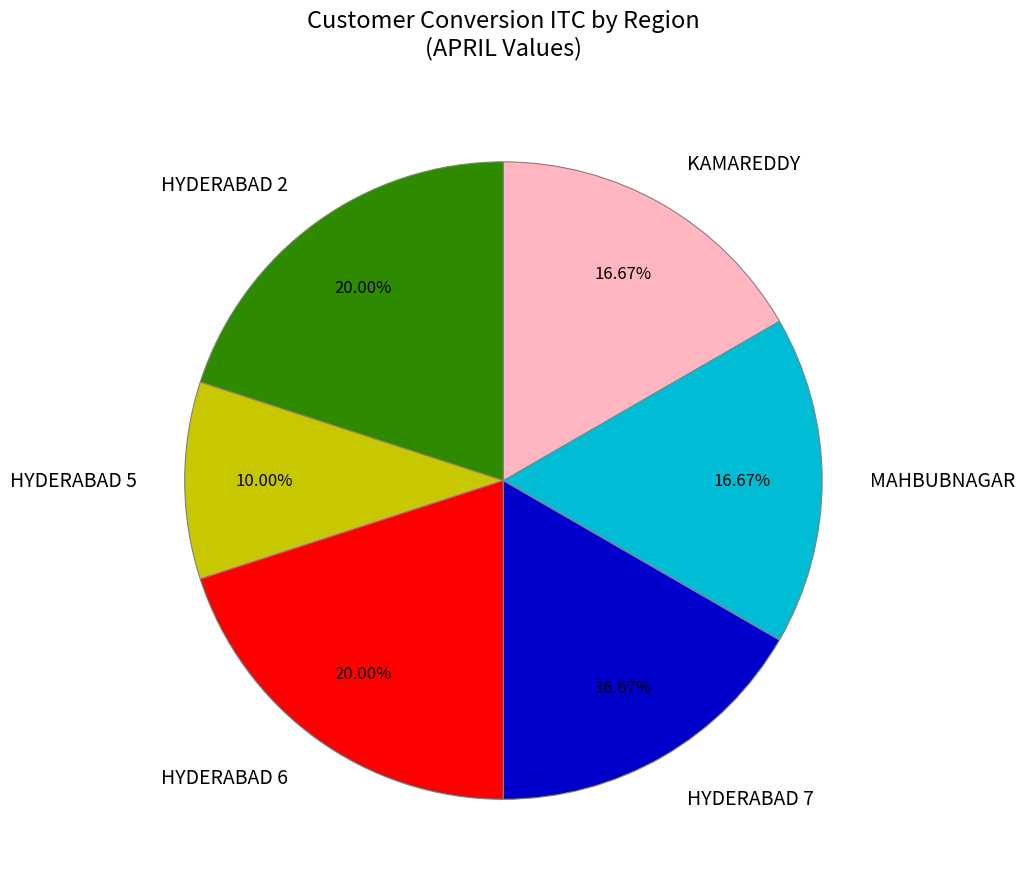

Which category has the smallest portion of the pie?

HYDERABAD 5